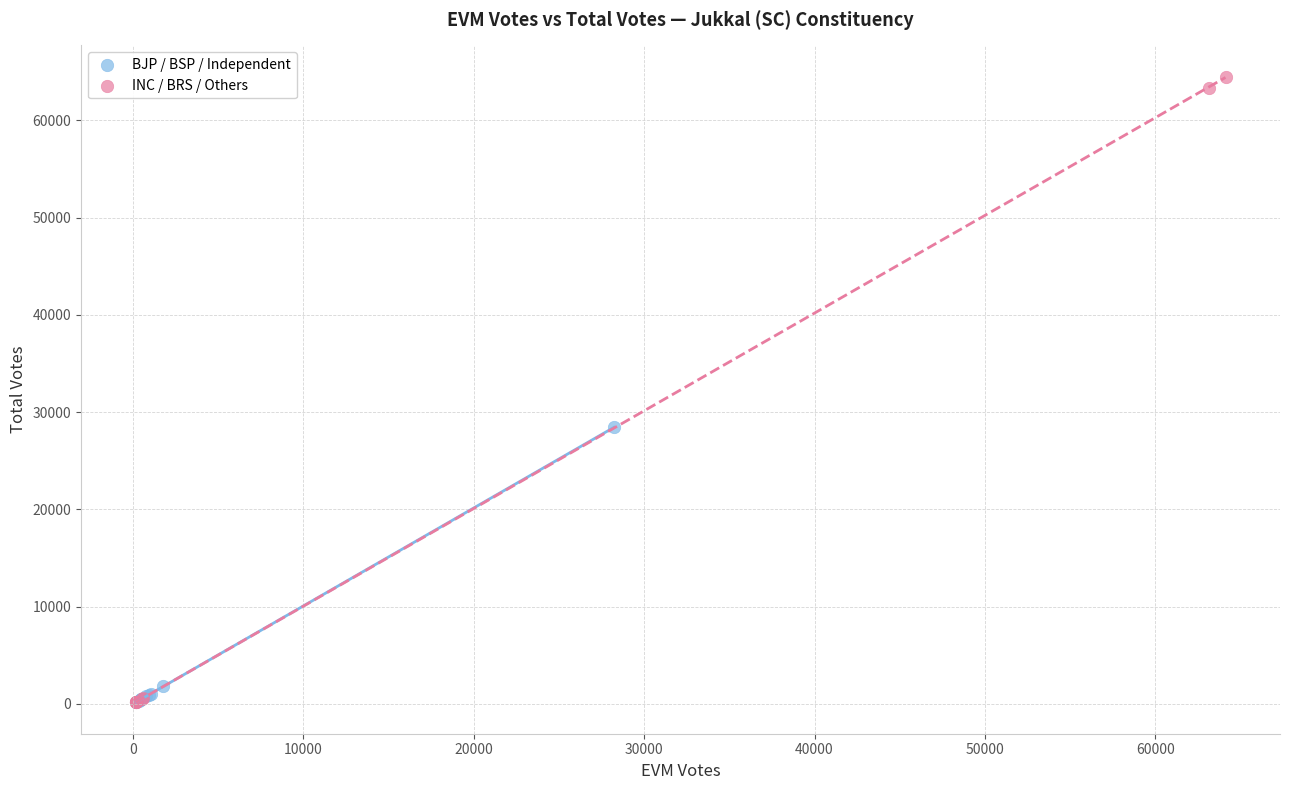

Which series reaches the maximum Y coordinate?

INC / BRS / Others